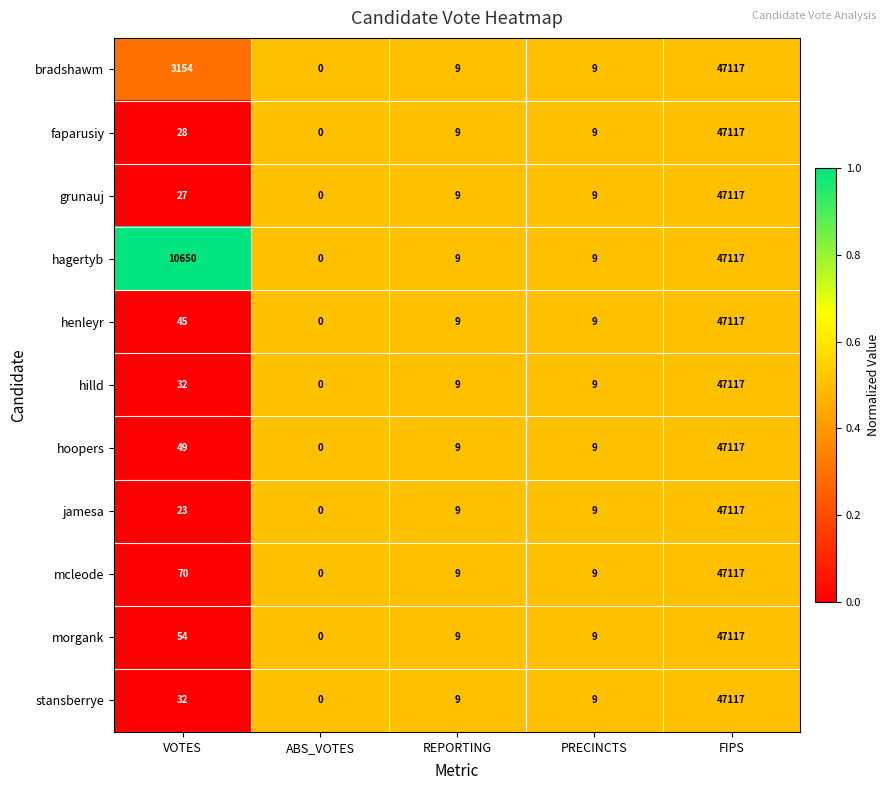

The bradshawm series shows 20130 at ABS_VOTES. True or false?

False